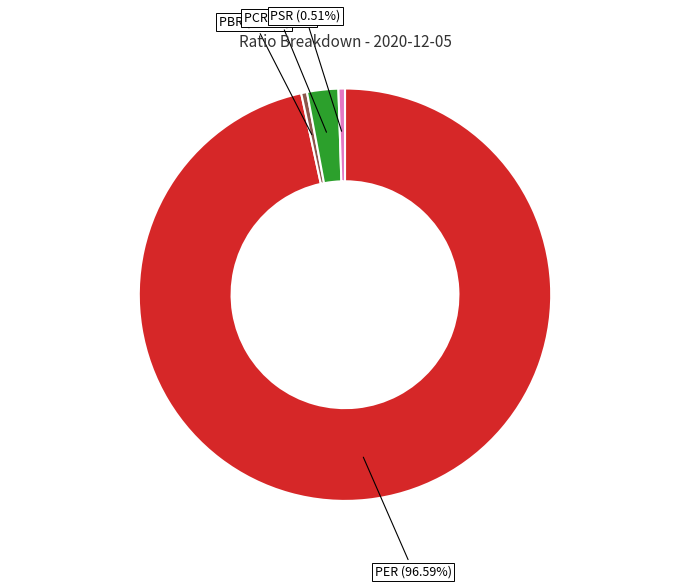

Which has a higher value, PBR or PER?

PER